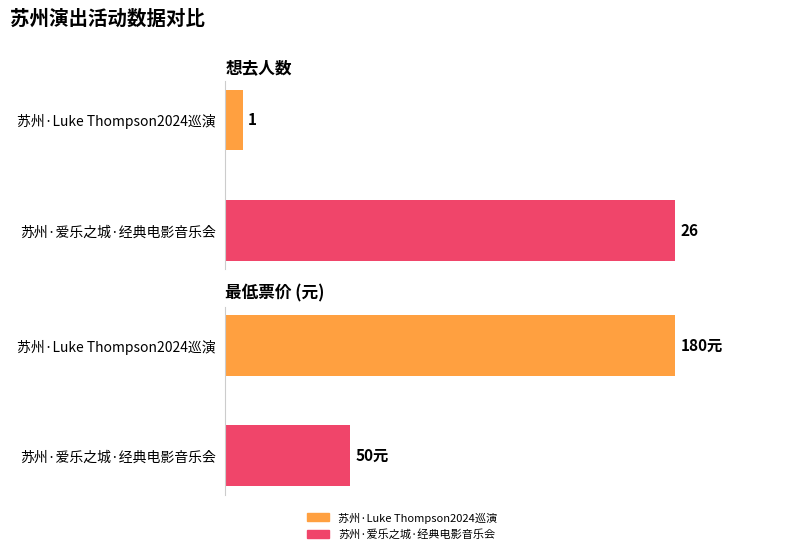

How many bars are there in total?

4